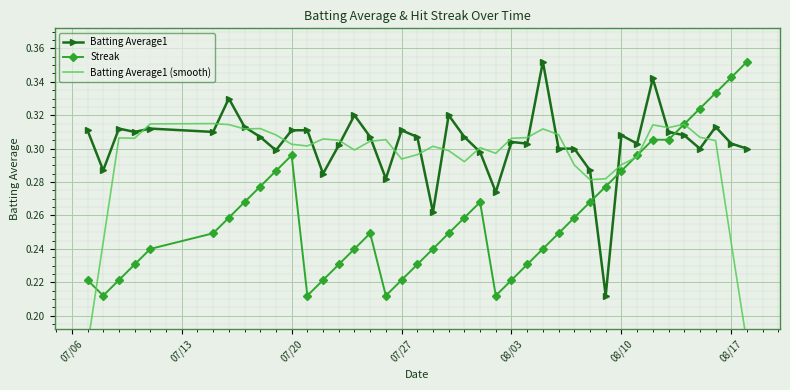

Which series has the largest total across all categories?

Batting Average1